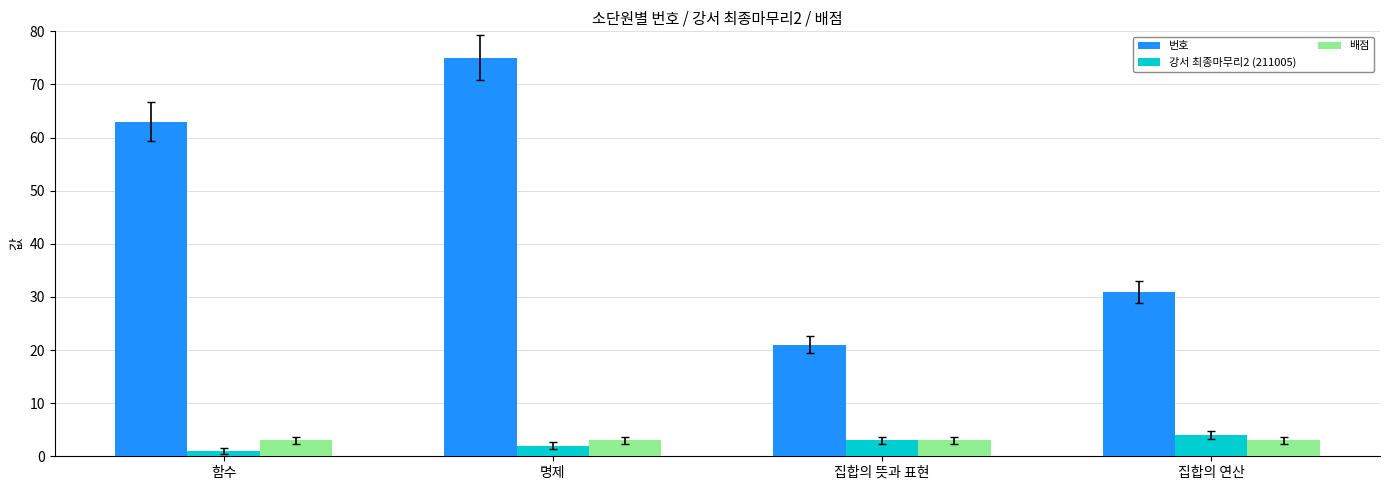

Which category has the highest value in the 강서 최종마무리2 (211005) series?

집합의 연산